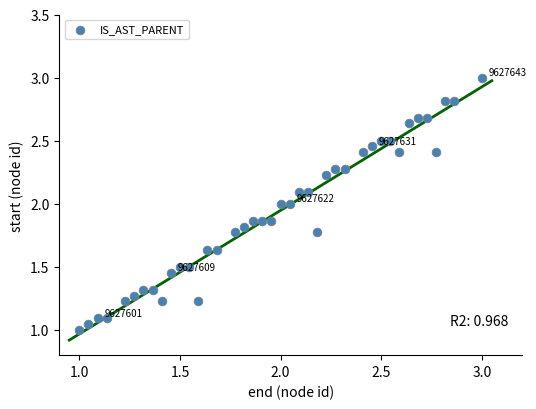

What is the range of X values (max minus min)?

2.0